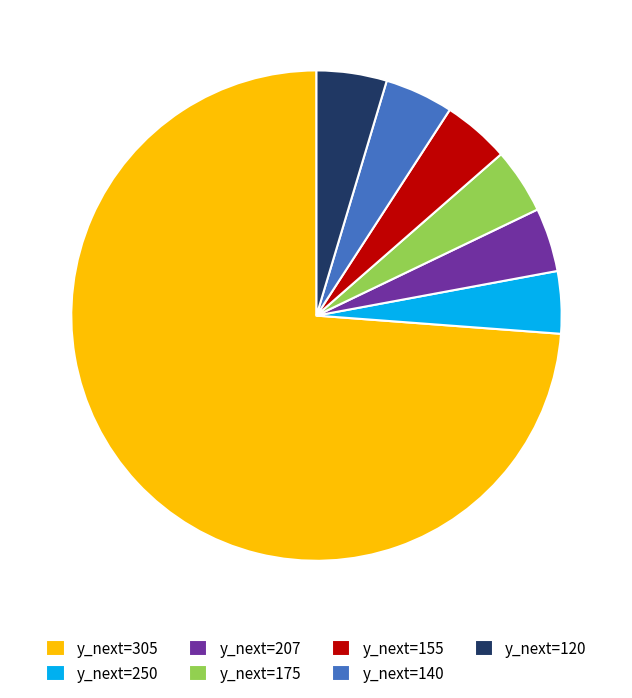

Is it true that y_next=305 is 74% of the pie?

True